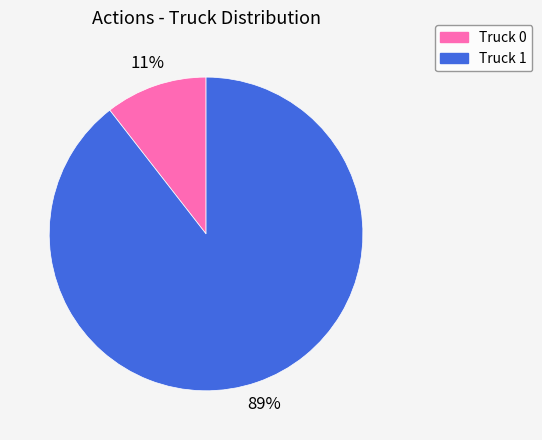

Which has a higher value, Truck 1 or Truck 0?

Truck 1